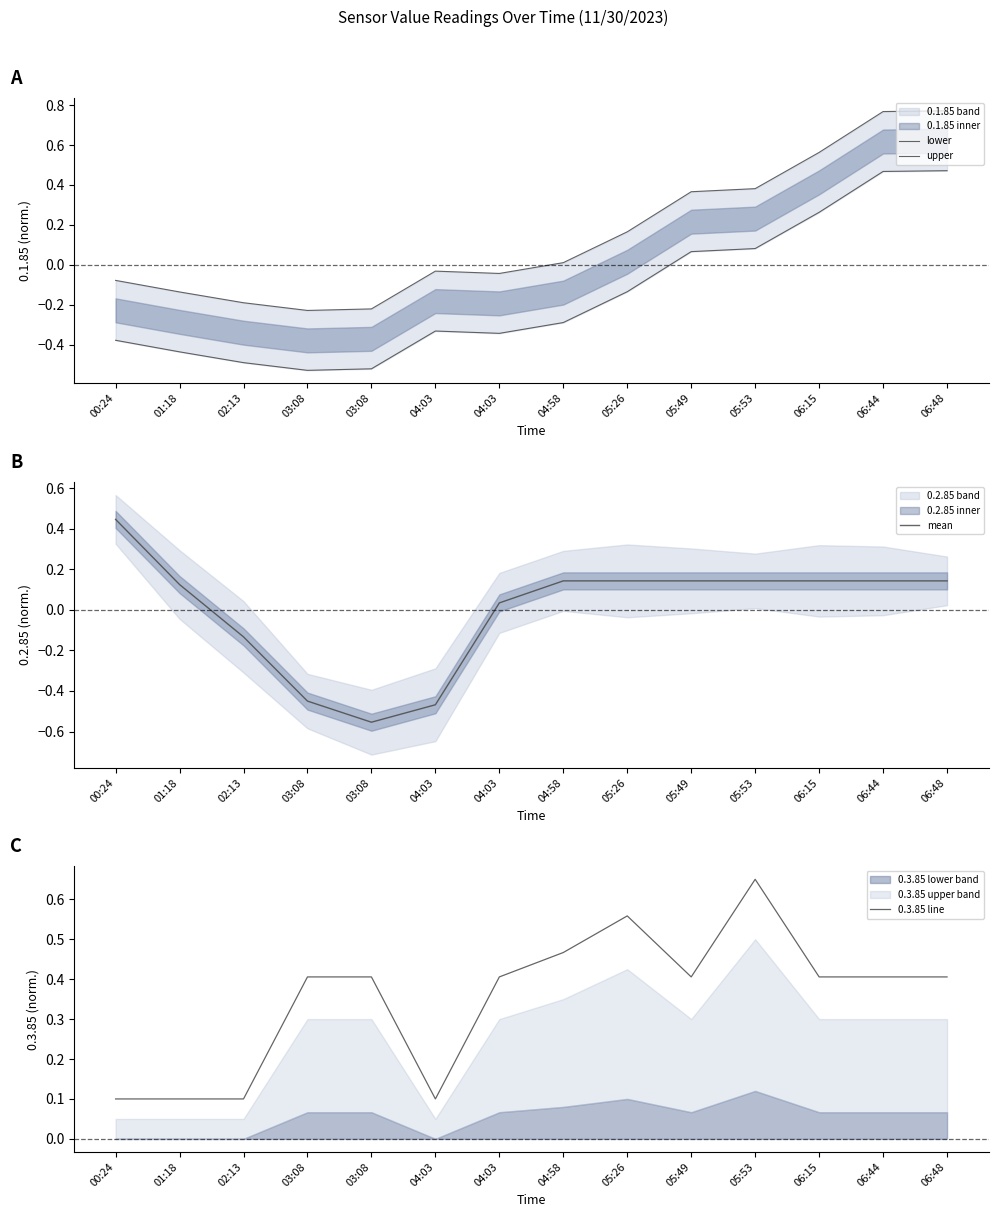

What is the sum of the mean values at 04:58 and 04:03?

-0.3